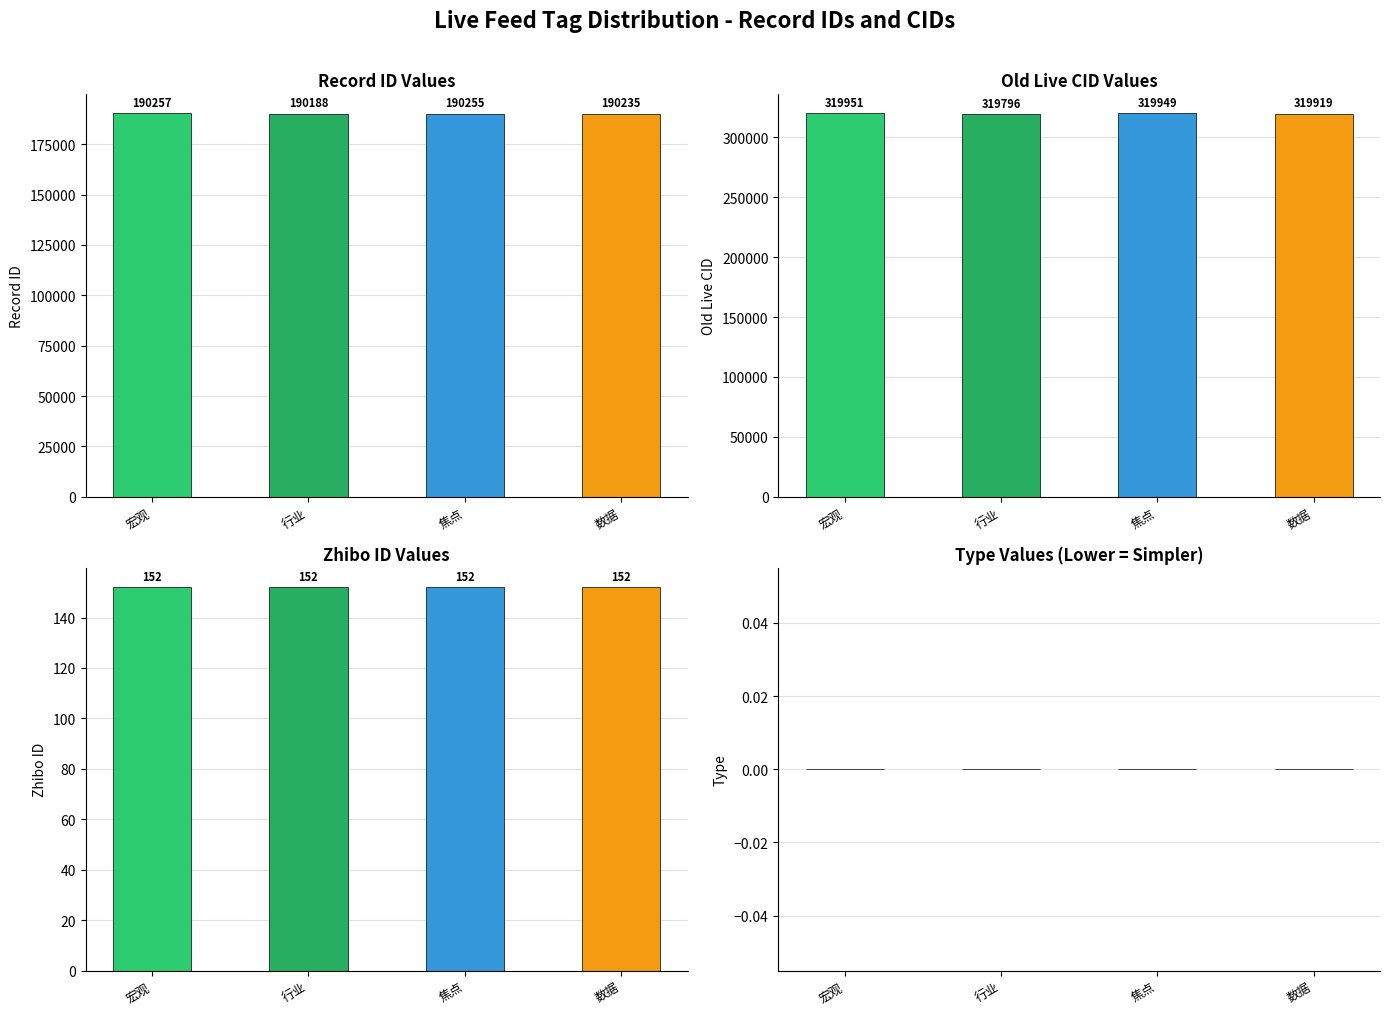

Reading right to left, what are all the values shown in this chart?

id: 数据=190235	焦点=190255	行业=190188	宏观=190257
old_live_cid: 数据=319919	焦点=319949	行业=319796	宏观=319951
zhibo_id: 数据=152	焦点=152	行业=152	宏观=152
type: 数据=0	焦点=0	行业=0	宏观=0